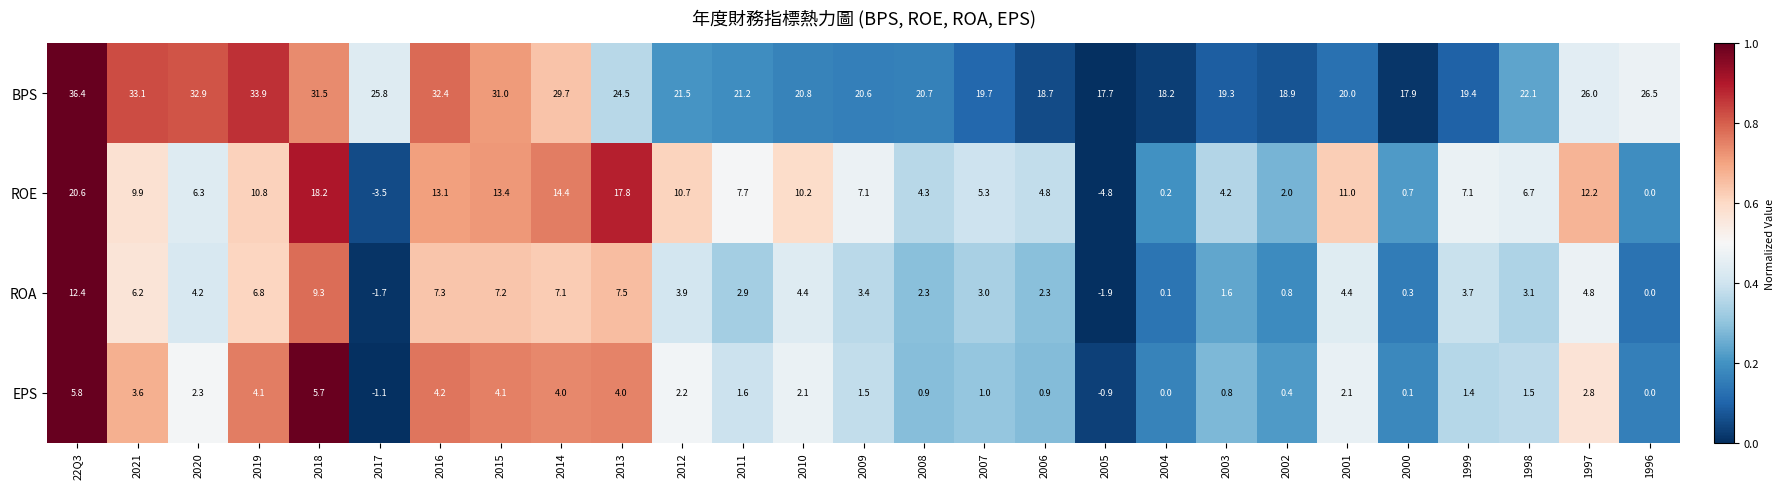

Is it true that ROE equals 6.3 at 2020?

True